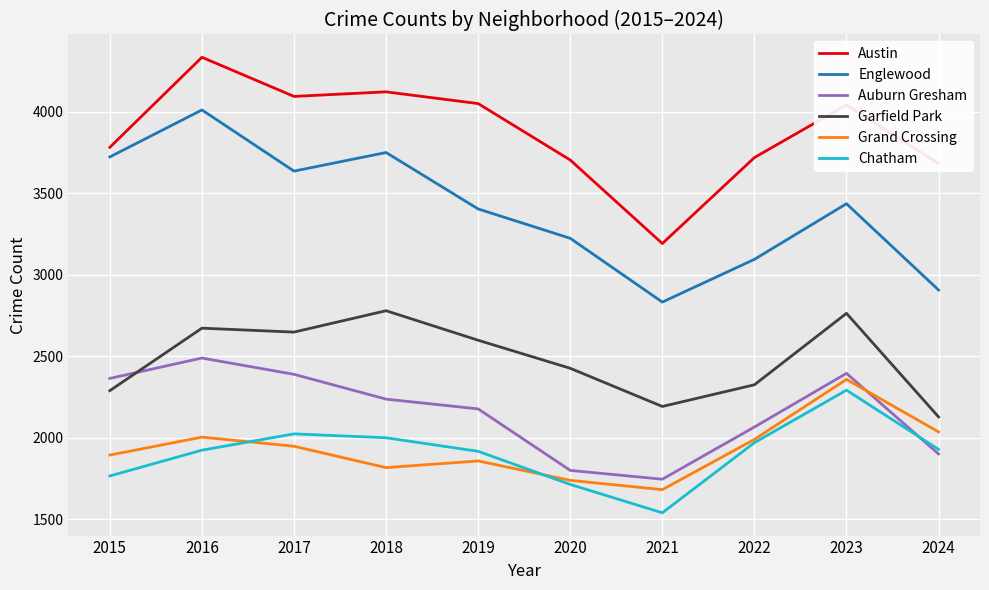

How many values in the Englewood series are below 3436?

5